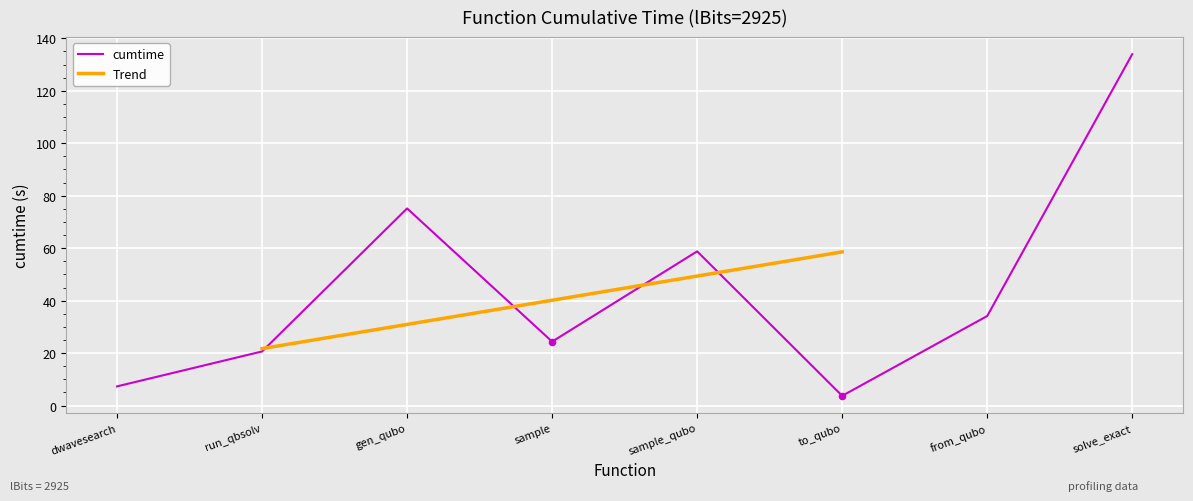

What is the change in value from sample to to_qubo?

-20.7